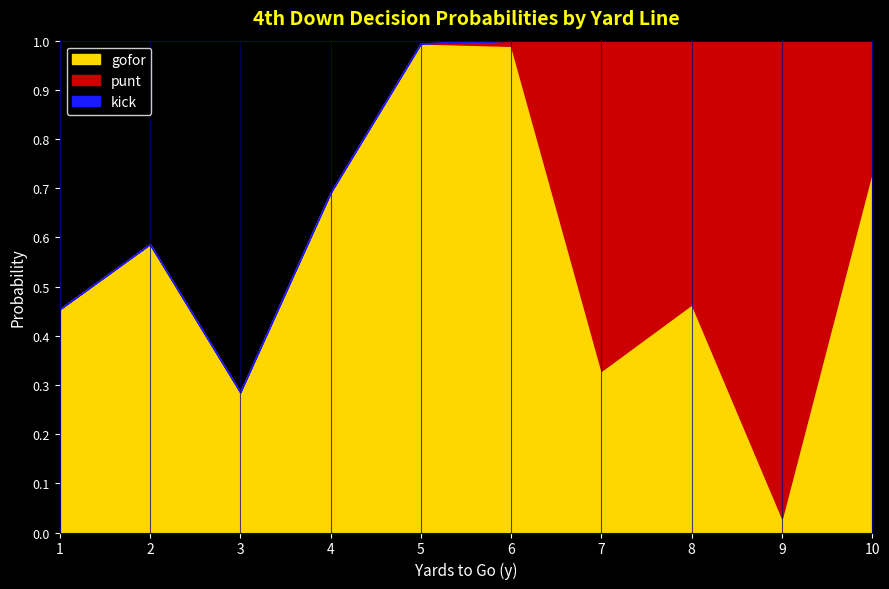

The value of punt at 9 is 1.3. True or false?

False